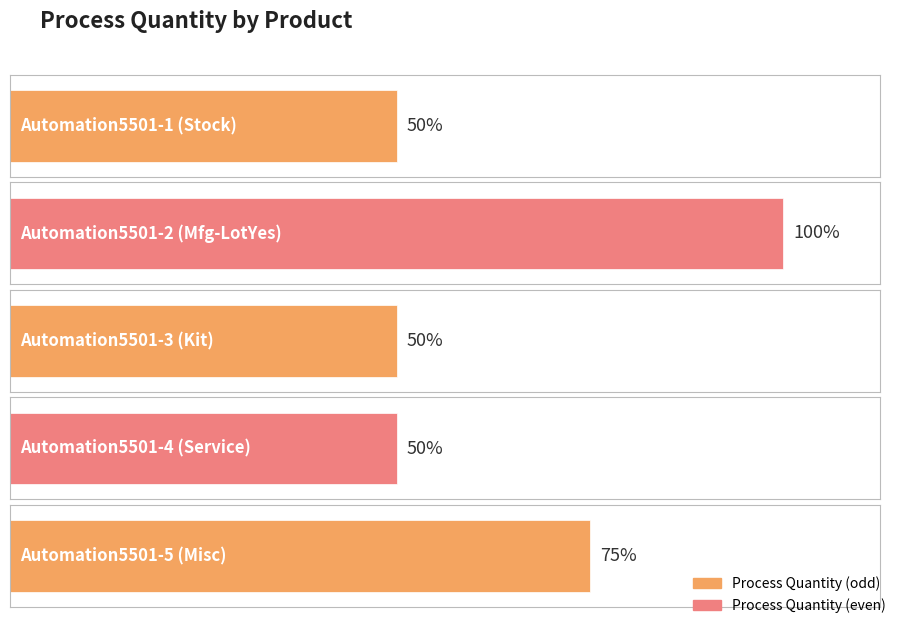

List the labels in order of value, largest first.

Automation5501-2 (Mfg-LotYes), Automation5501-5 (Misc), Automation5501-1 (Stock), Automation5501-3 (Kit), Automation5501-4 (Service)